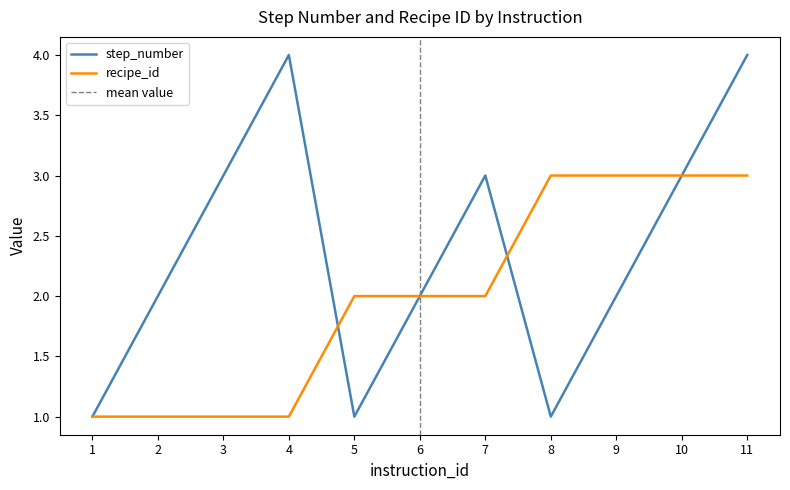

List the labels in order of recipe_id value, smallest first.

1, 2, 3, 4, 5, 6, 7, 8, 9, 10, 11